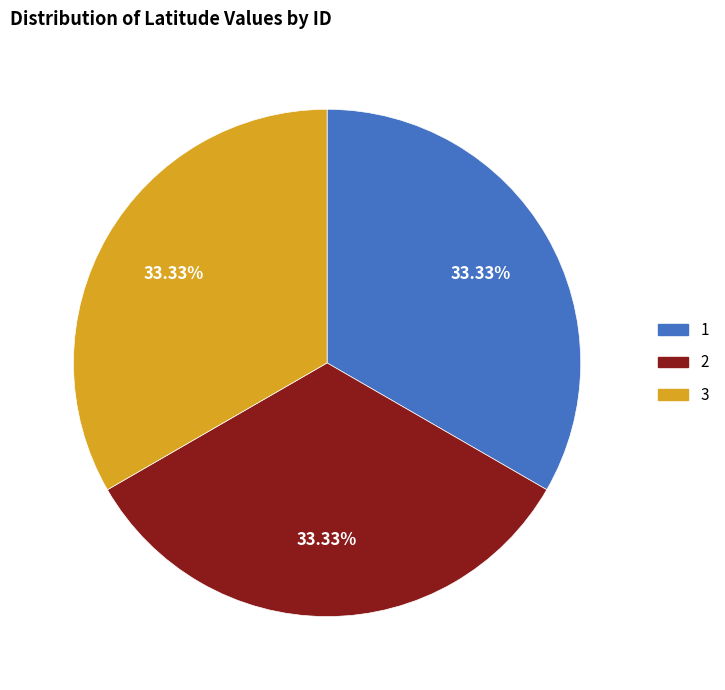

Is it true that 3 is 40% of the pie?

False